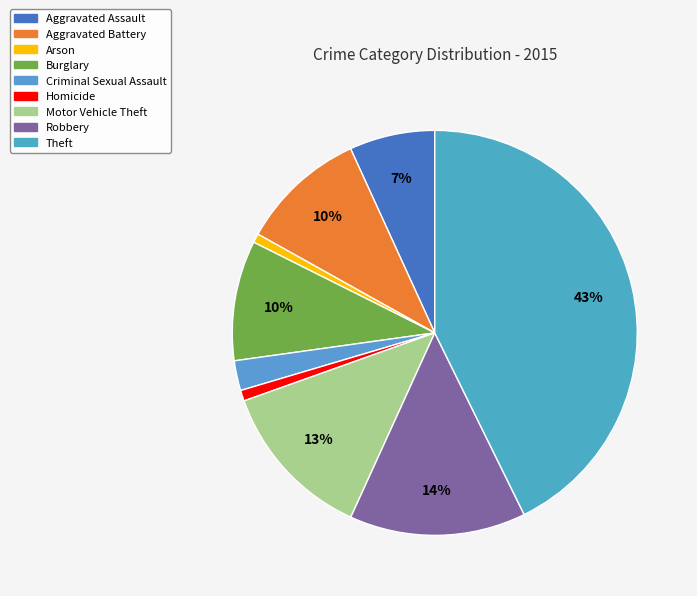

Which category has the smallest portion of the pie?

Arson